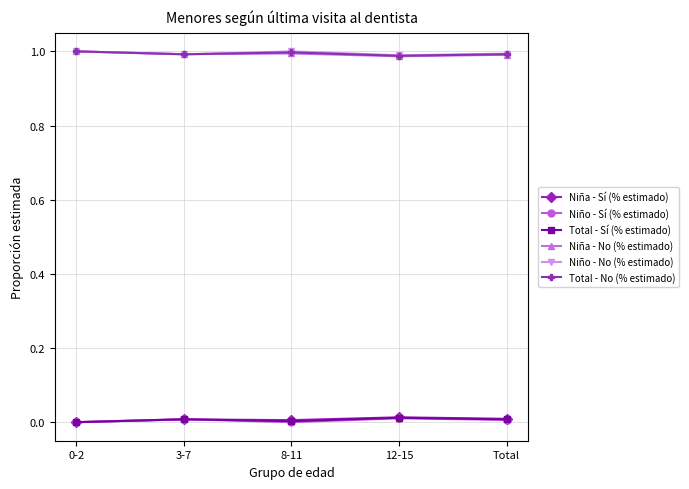

What is the total value across all series at 0-2?

3.0